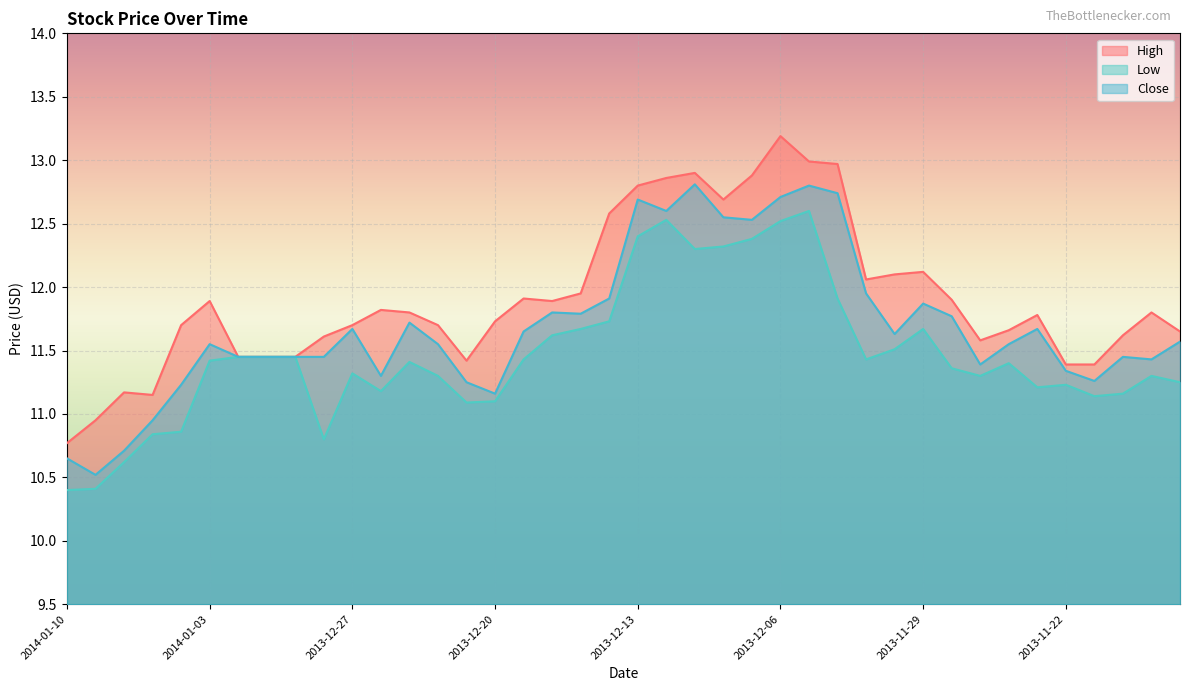

What is the spread (max minus min) of values at 2014-01-03?

0.5